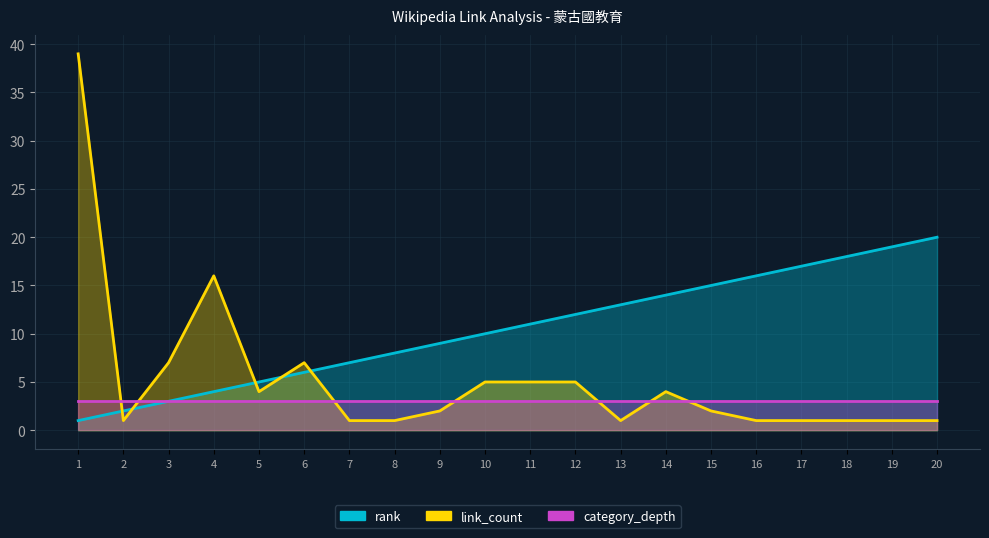

Reading left to right, list all the values displayed in this chart.

rank: 1=1	2=2	3=3	4=4	5=5	6=6	7=7	8=8	9=9	10=10	11=11	12=12	13=13	14=14	15=15	16=16	17=17	18=18	19=19	20=20
link_count: 1=39	2=1	3=7	4=16	5=4	6=7	7=1	8=1	9=2	10=5	11=5	12=5	13=1	14=4	15=2	16=1	17=1	18=1	19=1	20=1
category_depth: 1=3	2=3	3=3	4=3	5=3	6=3	7=3	8=3	9=3	10=3	11=3	12=3	13=3	14=3	15=3	16=3	17=3	18=3	19=3	20=3